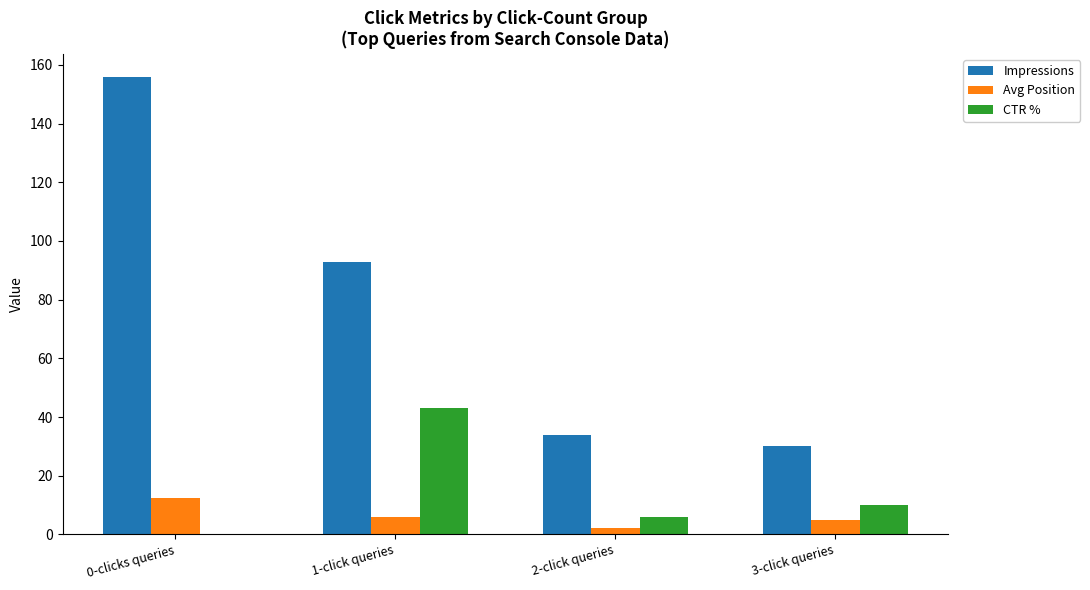

What is the sum of all CTR % values?

58.9